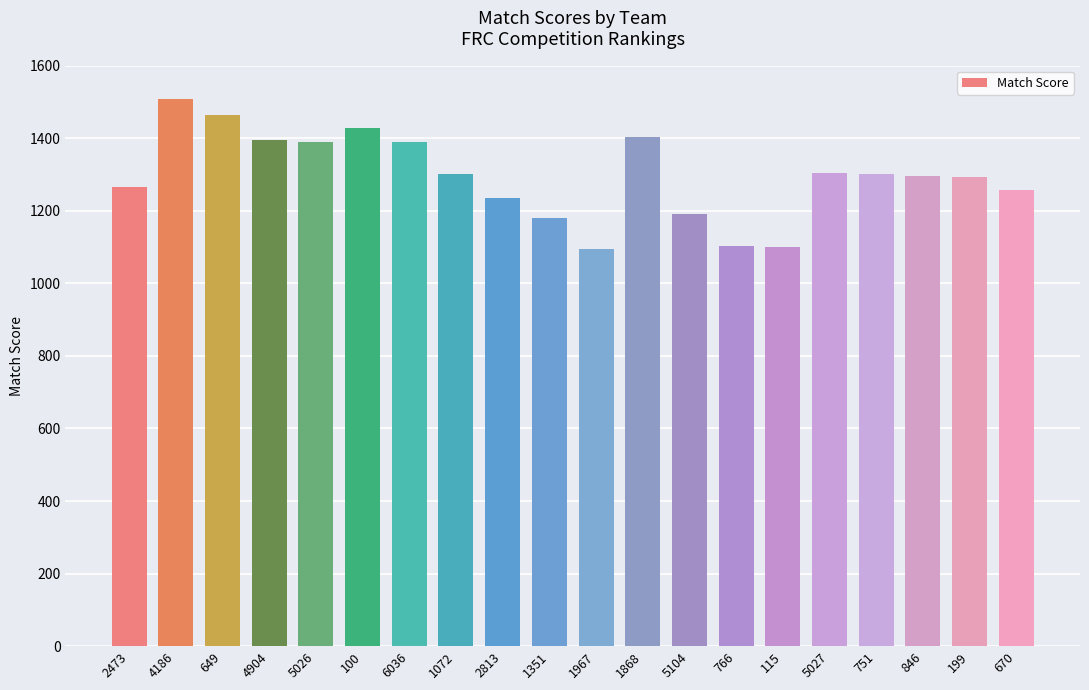

How many data points does each series have?

20